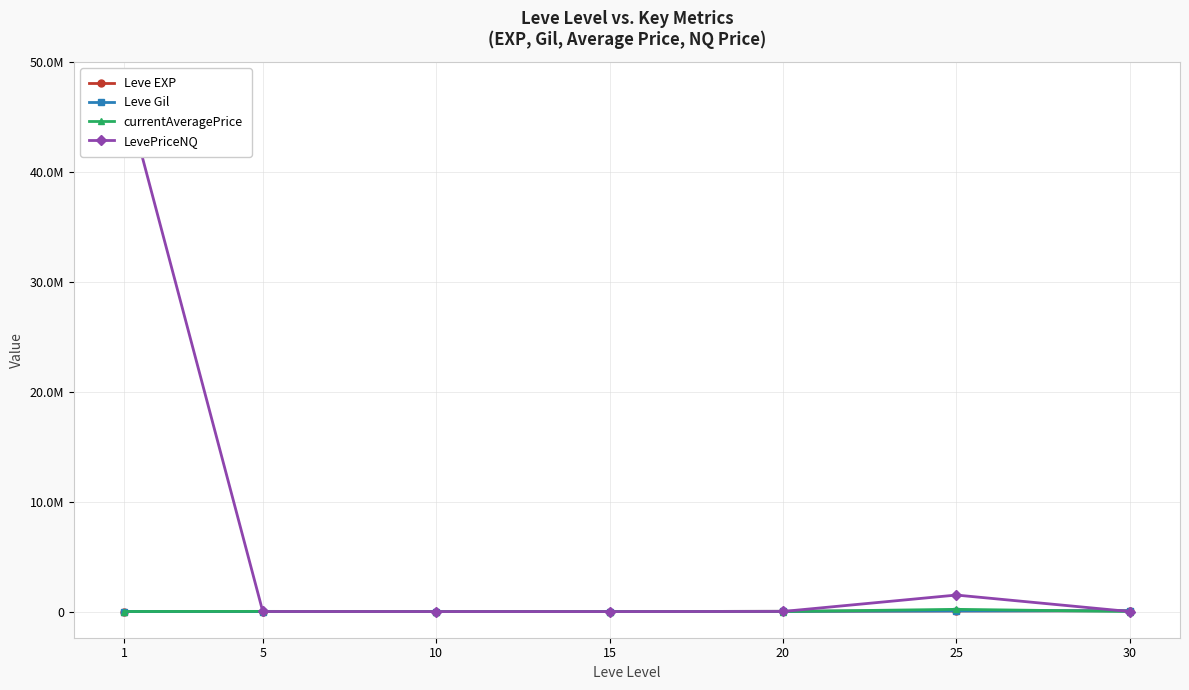

What is the sum of the currentAveragePrice values at 15 and 1?

9846